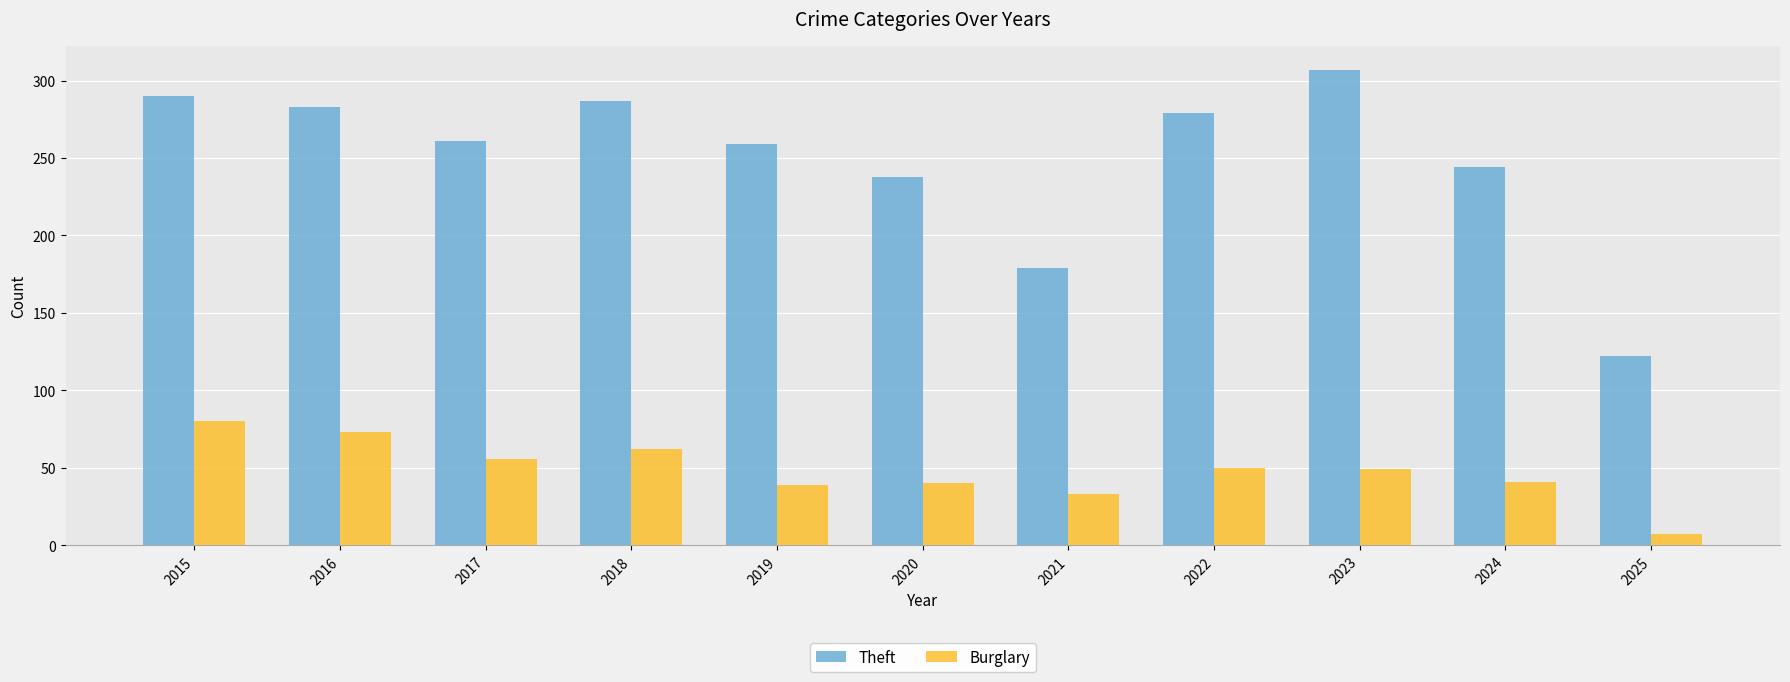

What is the value of the Burglary bar at the 7th from the left?

33